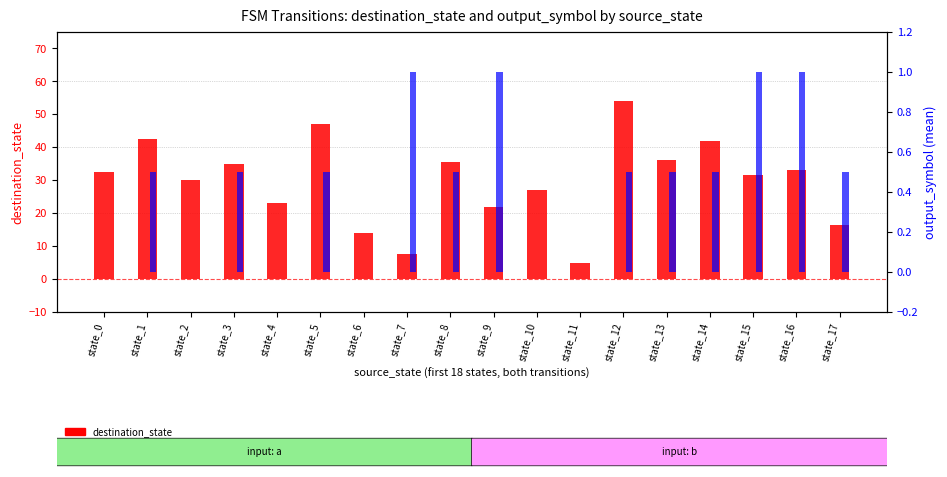

What is the value of the output_symbol (mean) bar at the 2nd from the left?

0.5